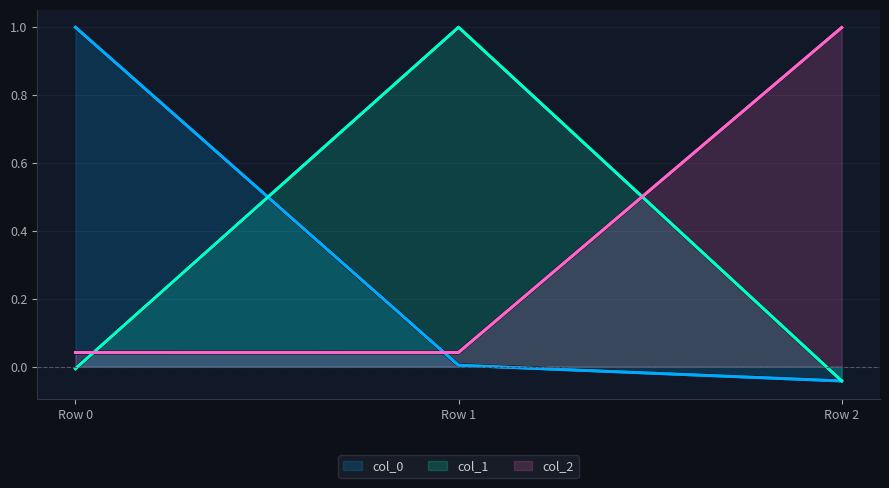

Reading left to right, transcribe all the data shown in this chart.

col_0: 1.0	0.0	-0.0
col_1: -0.0	1.0	-0.0
col_2: 0.0	0.0	1.0